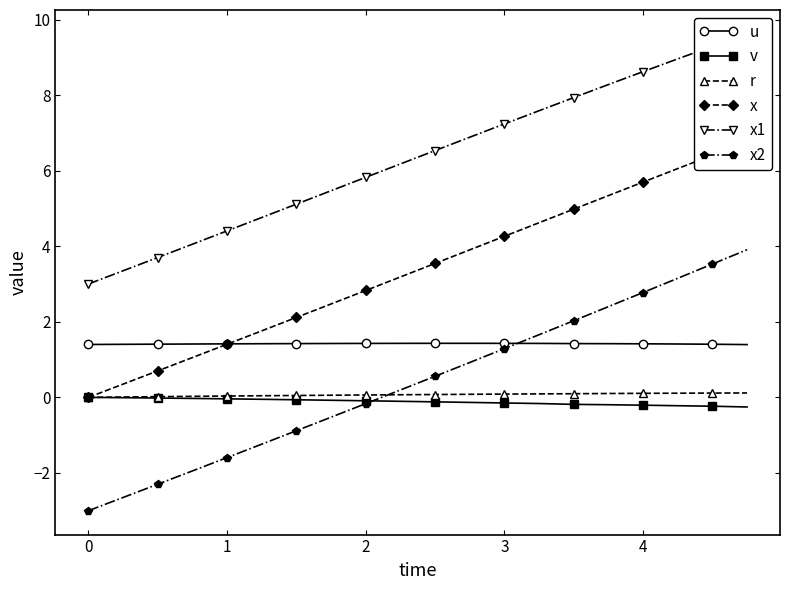

The value of u at 0 is 1.4. True or false?

True